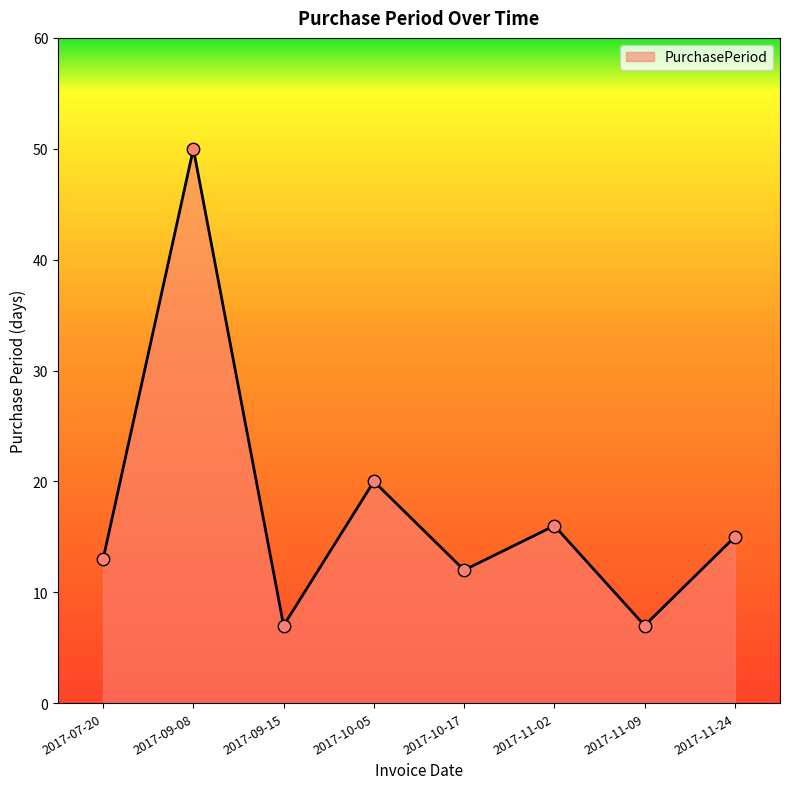

Approximately how many times larger is the value at 2017-10-05 compared to 2017-11-24?

1.3